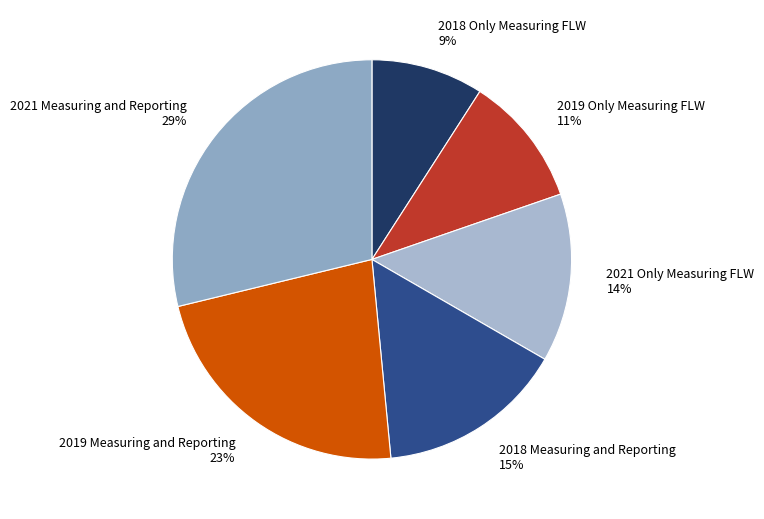

Combined, do 2021 Only Measuring FLW and 2019 Only Measuring FLW account for over 50%?

No